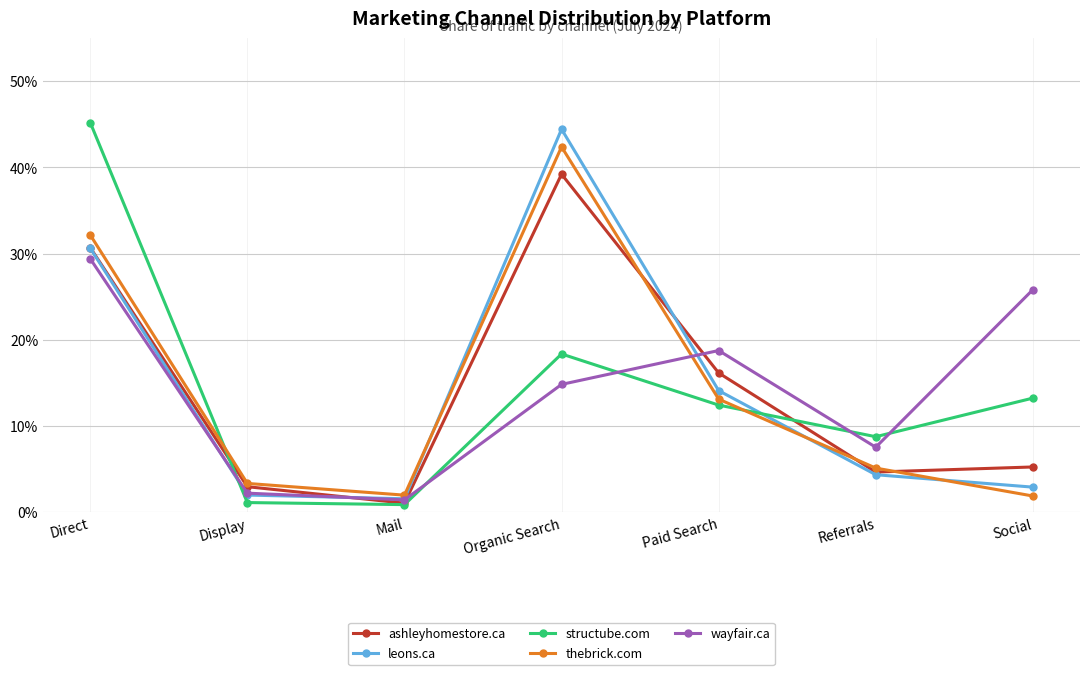

Which series has the largest total across all categories?

ashleyhomestore.ca